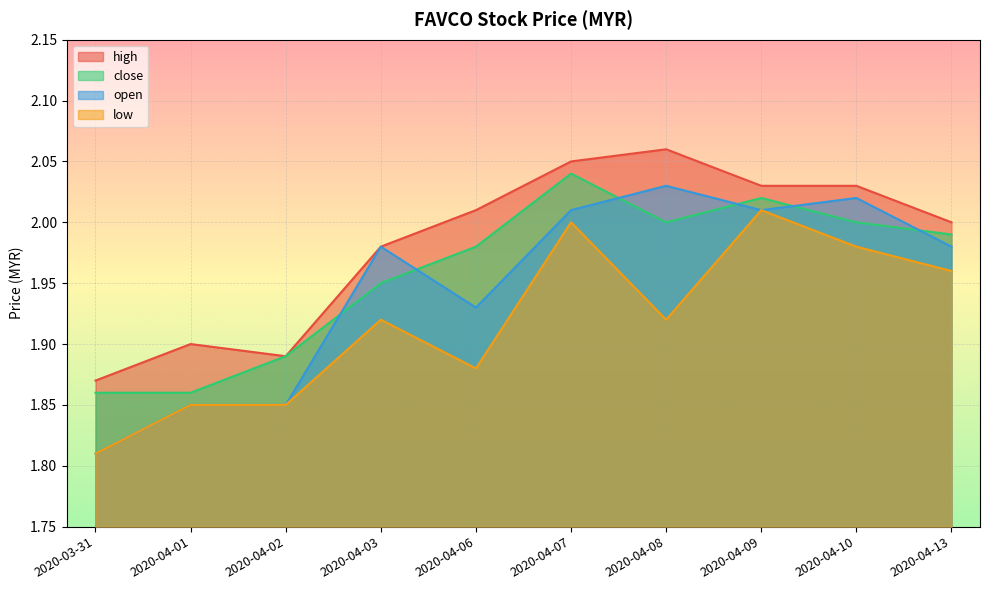

List the series in order of their peak value, highest first.

high, close, open, low